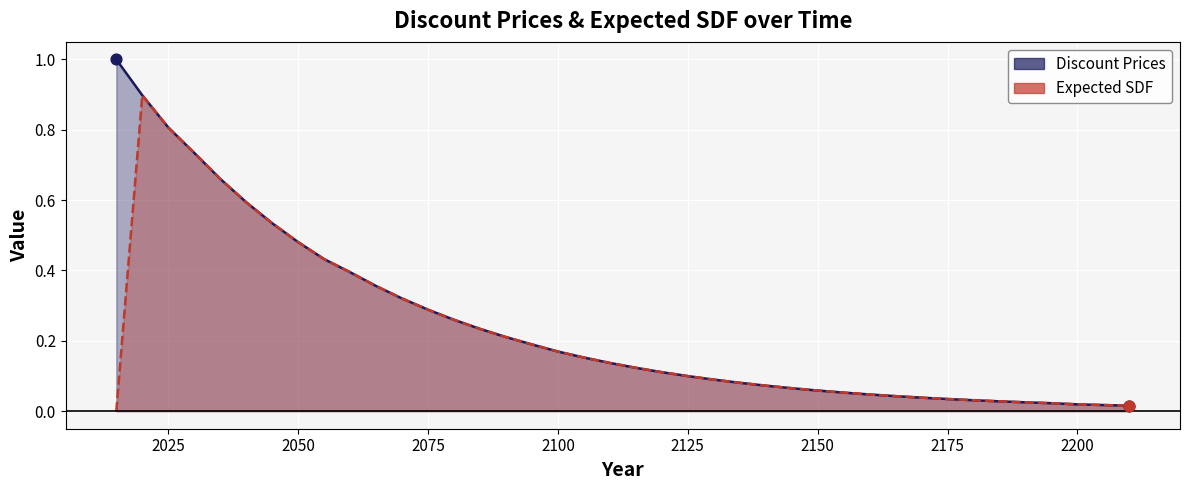

Which series has the widest spread of Y values?

Discount Prices